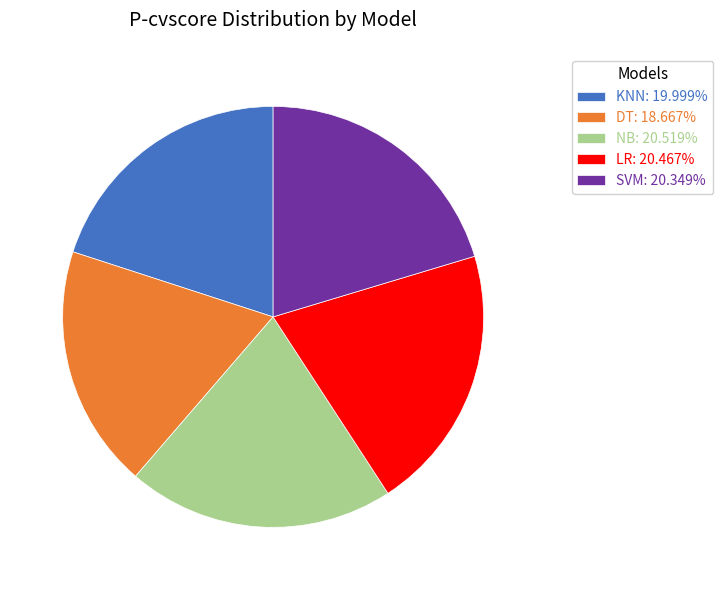

The NB slice represents 21% of the pie. True or false?

True